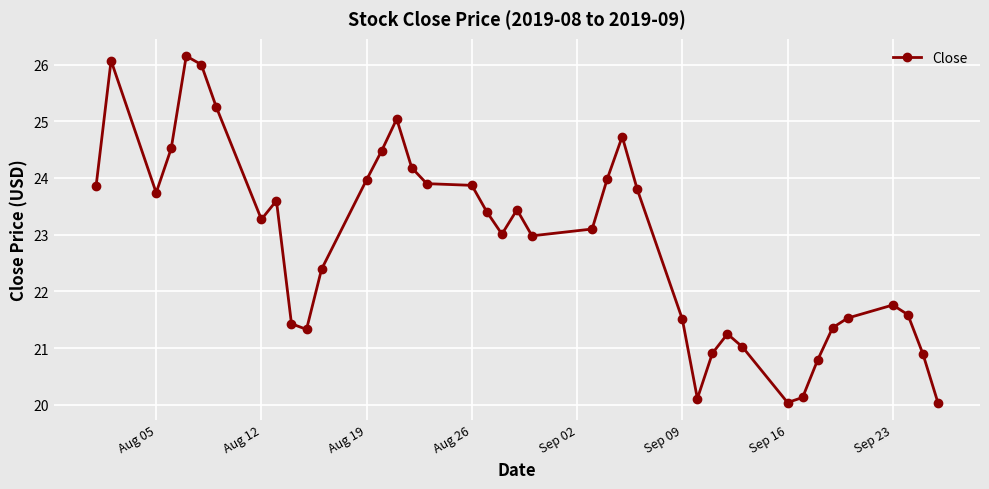

What is the value of the 17th point from the left?

23.9